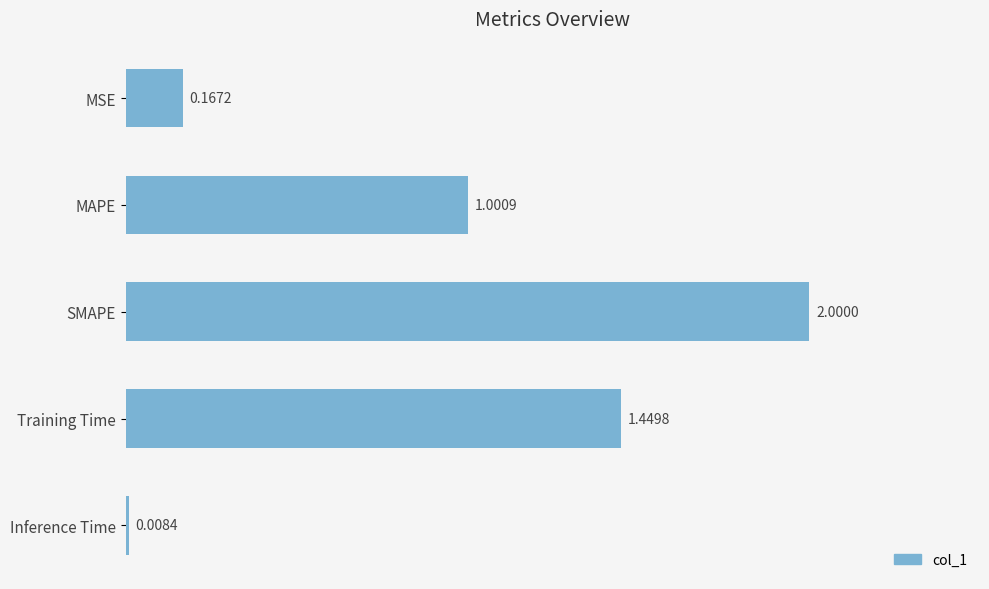

Which has a higher value, MAPE or SMAPE?

SMAPE